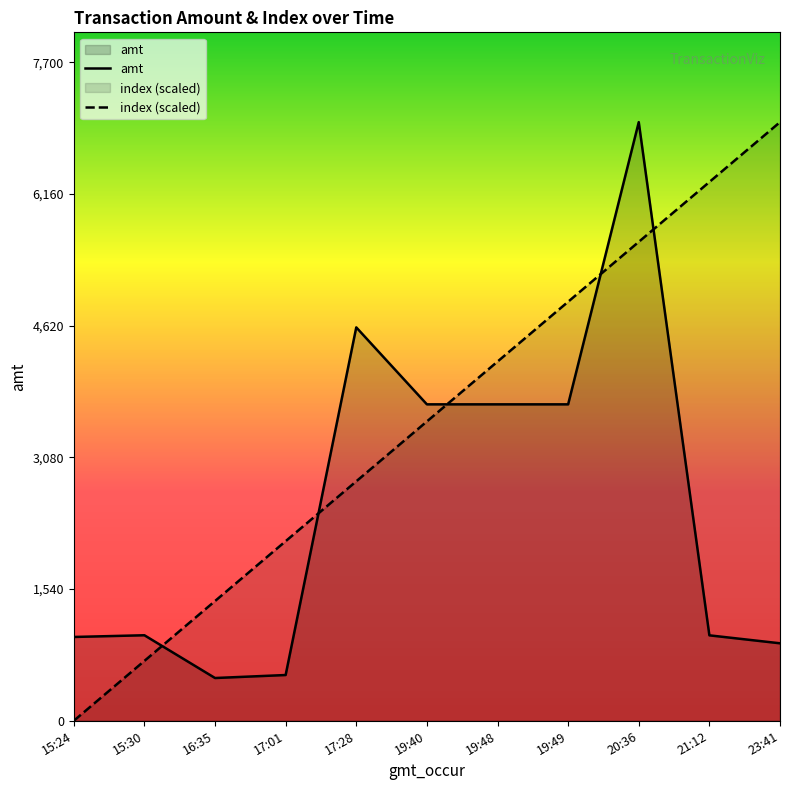

Rank the series at 16:35 from highest to lowest value.

index (scaled), amt